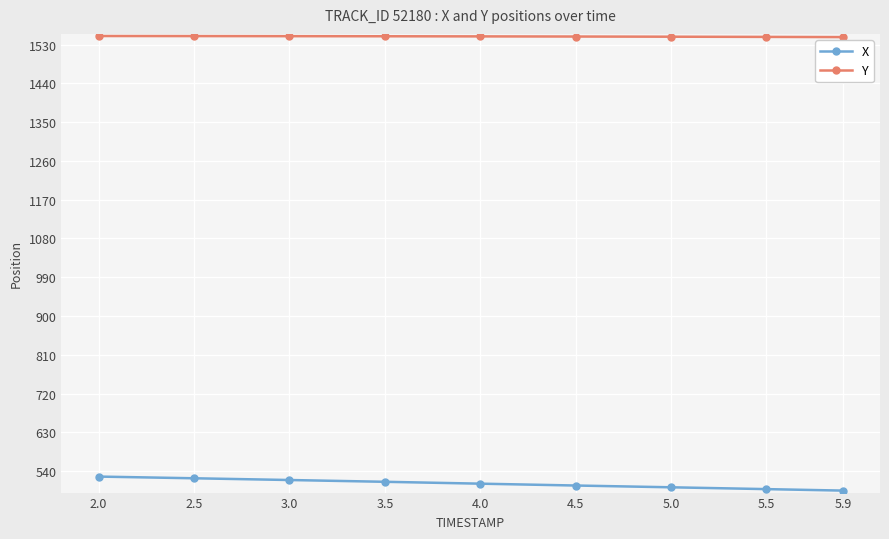

What is the value of the X point at the 4th from the left?

515.1